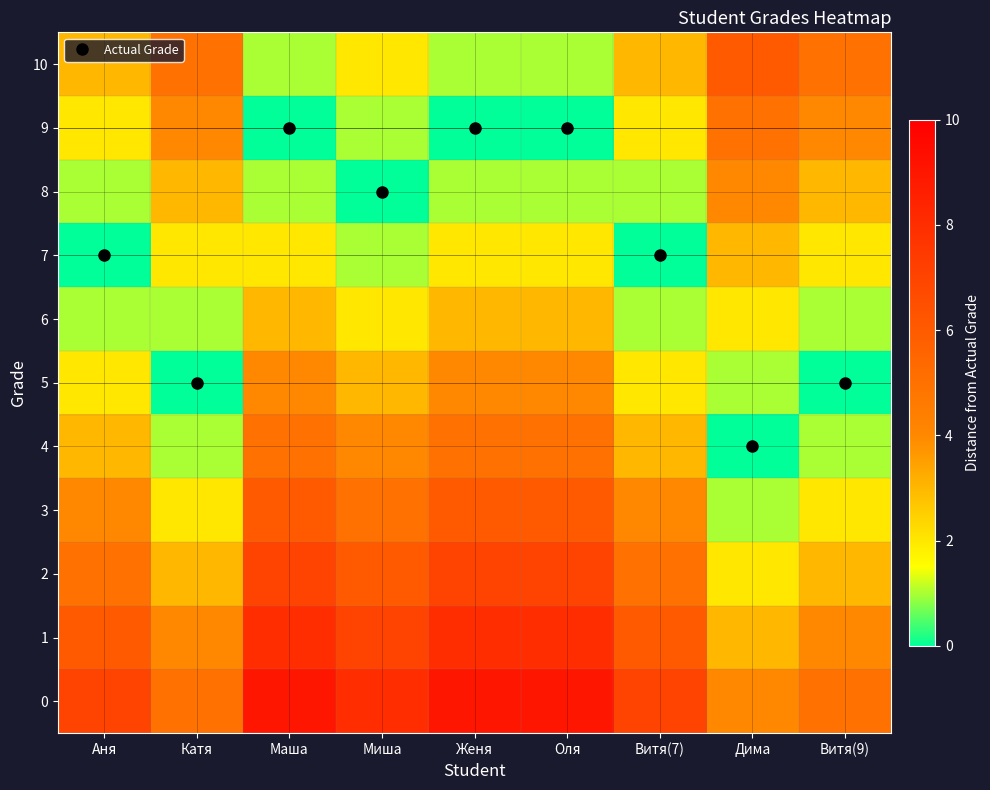

Reading left to right, what are all the values shown in this chart?

0: Аня=7	Катя=5	Маша=9	Миша=8	Женя=9	Оля=9	Витя(7)=7	Дима=4	Витя(9)=5
1: Аня=6	Катя=4	Маша=8	Миша=7	Женя=8	Оля=8	Витя(7)=6	Дима=3	Витя(9)=4
2: Аня=5	Катя=3	Маша=7	Миша=6	Женя=7	Оля=7	Витя(7)=5	Дима=2	Витя(9)=3
3: Аня=4	Катя=2	Маша=6	Миша=5	Женя=6	Оля=6	Витя(7)=4	Дима=1	Витя(9)=2
4: Аня=3	Катя=1	Маша=5	Миша=4	Женя=5	Оля=5	Витя(7)=3	Дима=0	Витя(9)=1
5: Аня=2	Катя=0	Маша=4	Миша=3	Женя=4	Оля=4	Витя(7)=2	Дима=1	Витя(9)=0
6: Аня=1	Катя=1	Маша=3	Миша=2	Женя=3	Оля=3	Витя(7)=1	Дима=2	Витя(9)=1
7: Аня=0	Катя=2	Маша=2	Миша=1	Женя=2	Оля=2	Витя(7)=0	Дима=3	Витя(9)=2
8: Аня=1	Катя=3	Маша=1	Миша=0	Женя=1	Оля=1	Витя(7)=1	Дима=4	Витя(9)=3
9: Аня=2	Катя=4	Маша=0	Миша=1	Женя=0	Оля=0	Витя(7)=2	Дима=5	Витя(9)=4
10: Аня=3	Катя=5	Маша=1	Миша=2	Женя=1	Оля=1	Витя(7)=3	Дима=6	Витя(9)=5